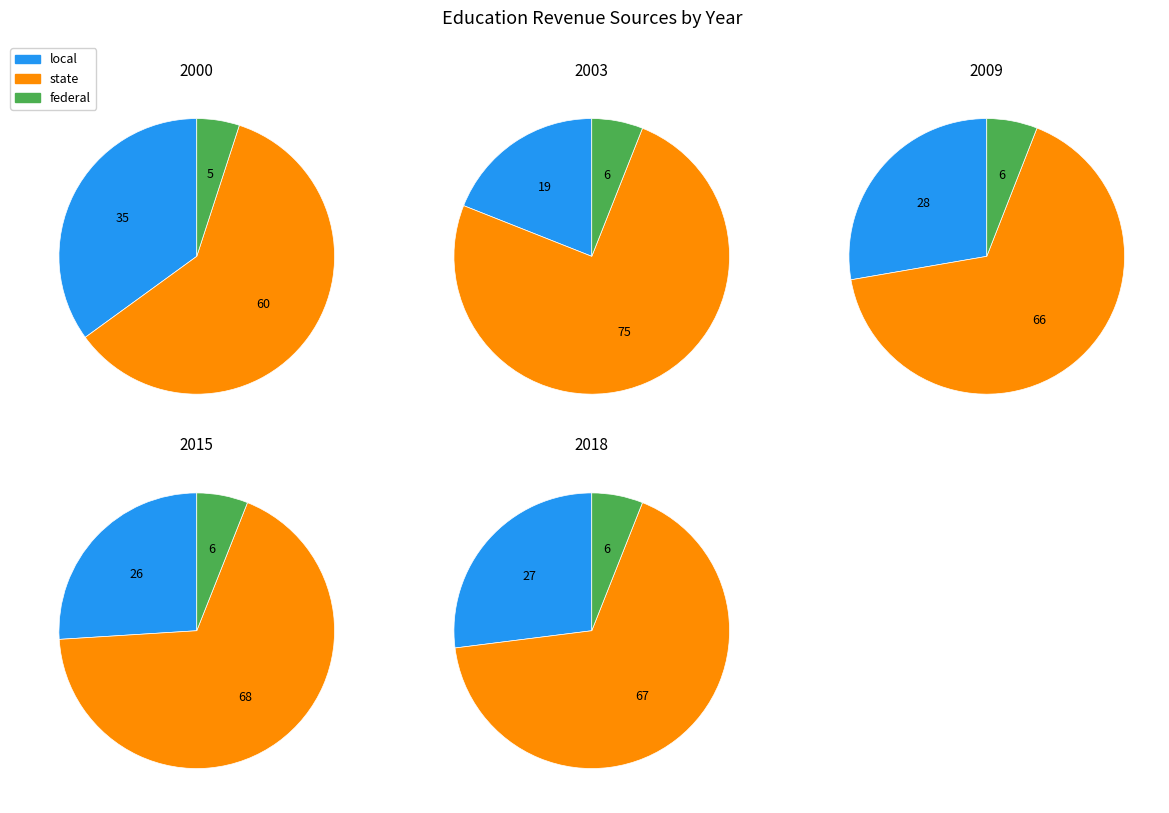

Which slice is the smallest?

2000